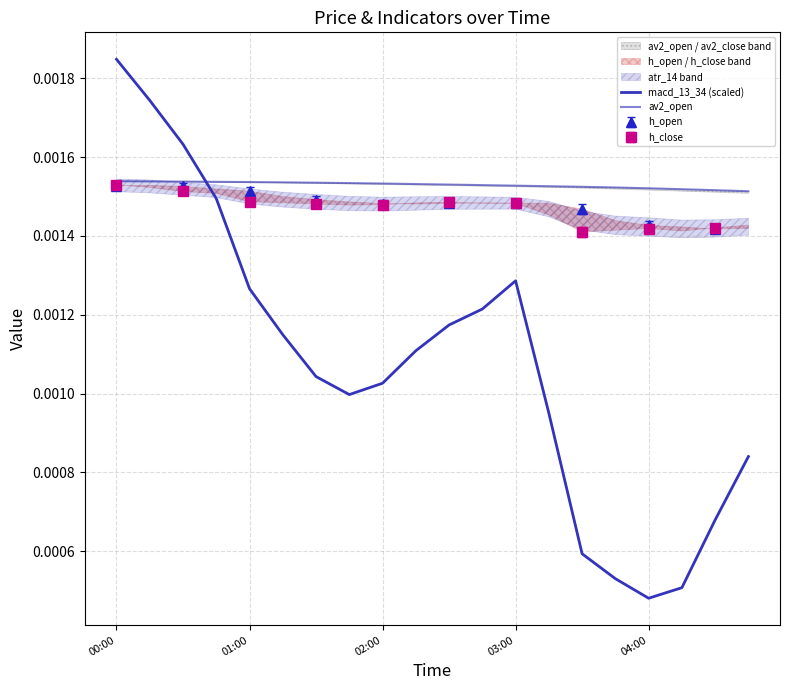

How many interior local peaks does the macd_13_34 (scaled) series have?

1